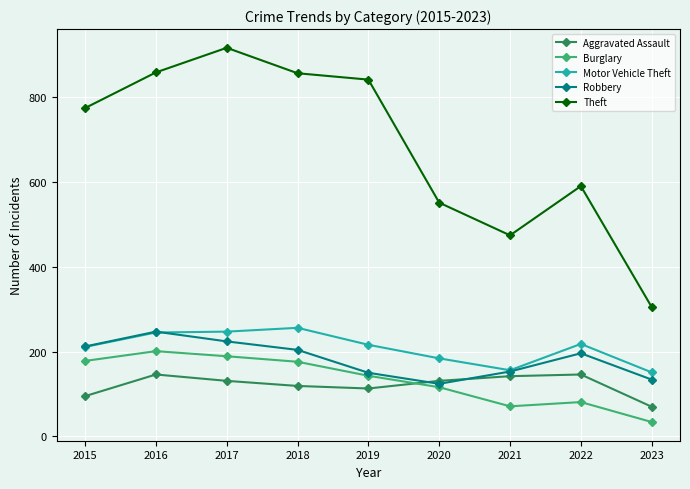

At how many categories does at least one series exceed 342?

8